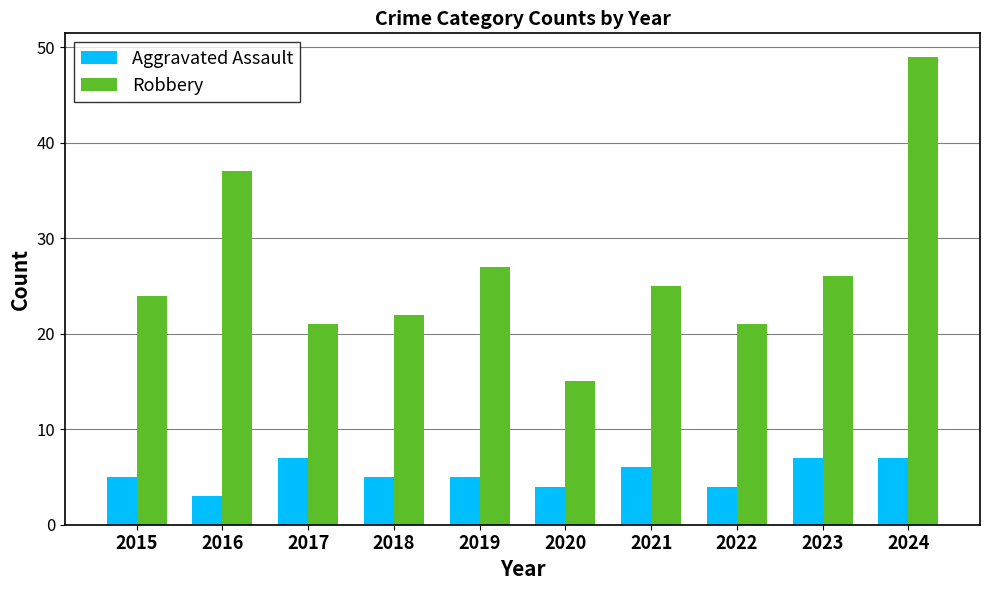

What value does the Aggravated Assault series have at 2022?

4